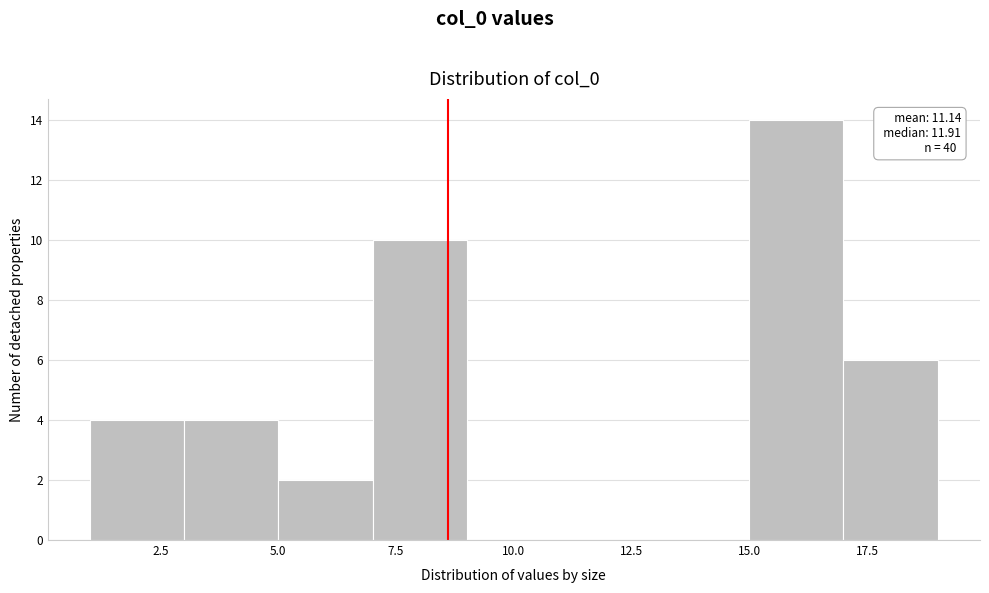

Over which range of the x-axis is the bar tallest?

15 to 17